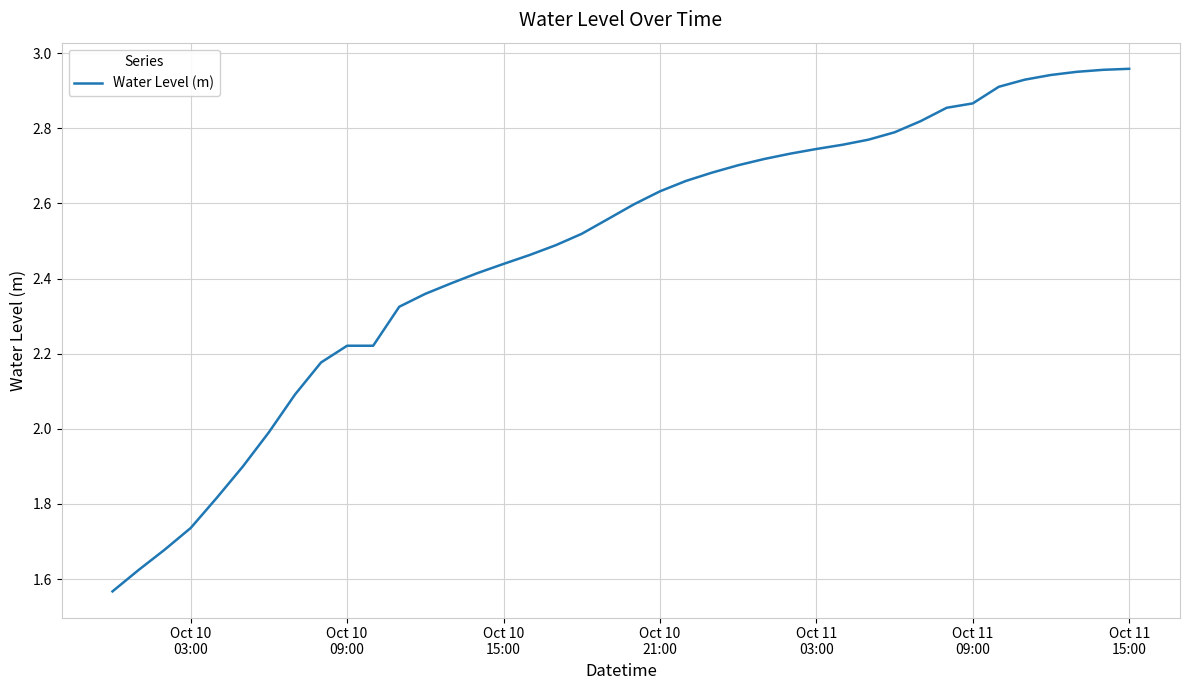

What is the difference between the maximum and minimum values?

1.4